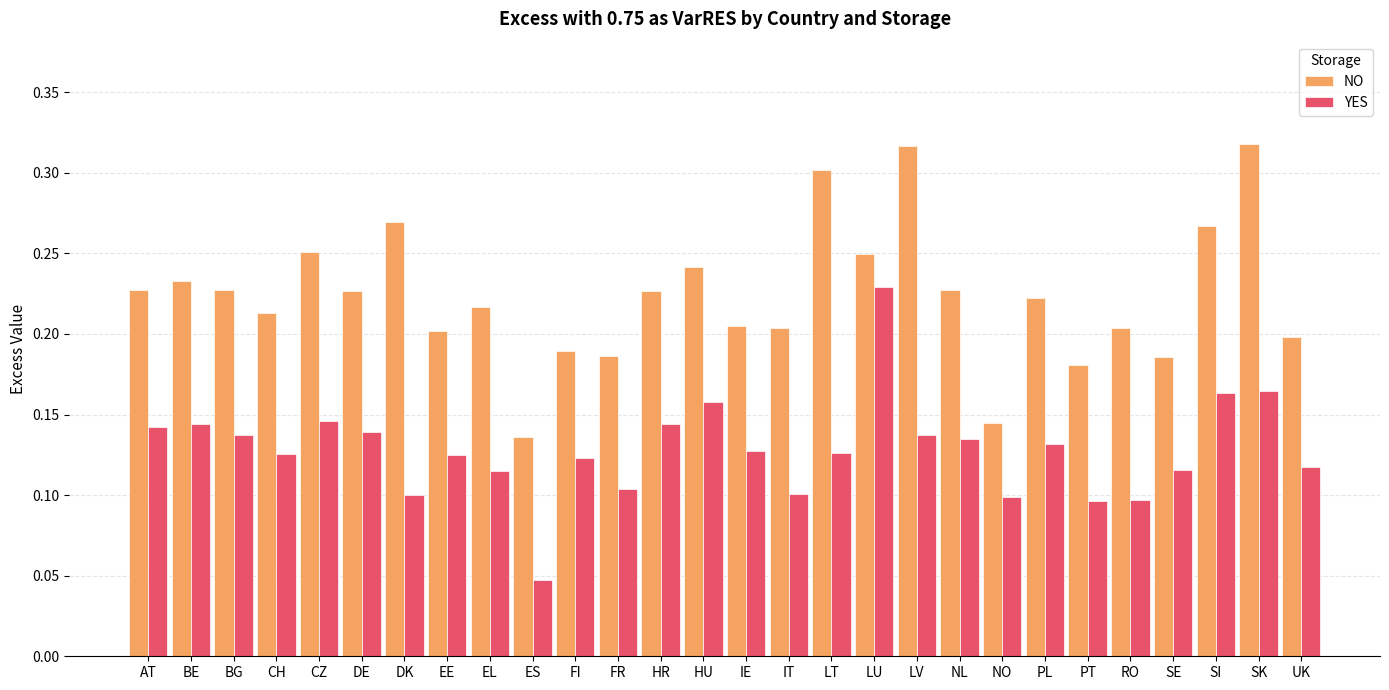

What is the sum of the NO values at LV and IT?

0.5